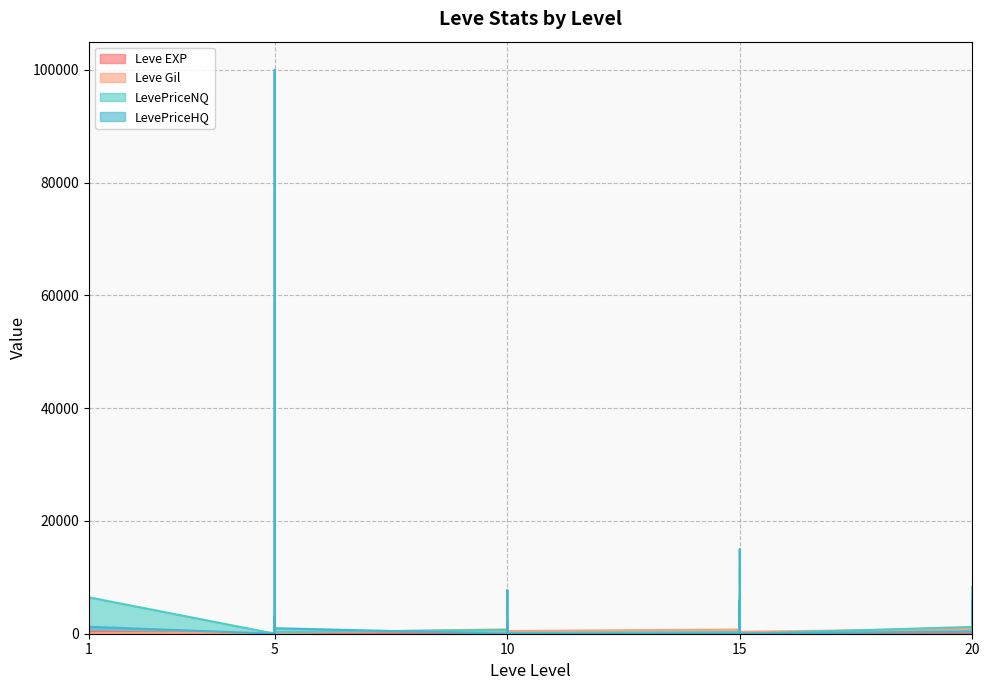

True or false: LevePriceNQ has a value of 732.0 at 20.

True